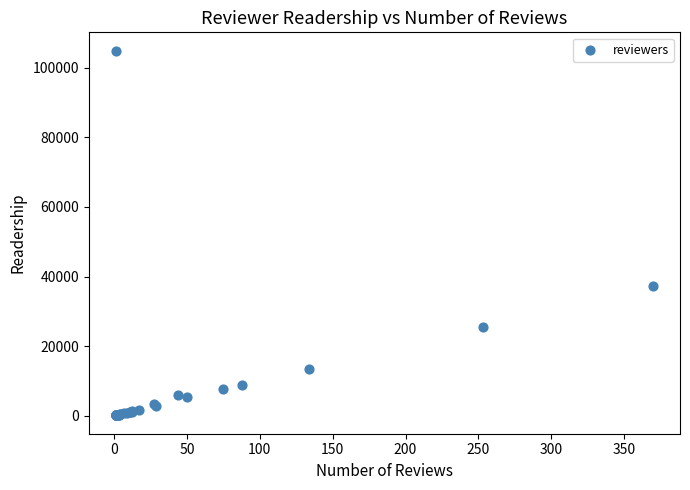

What Y value in the scatter plot is closest to 52520?

37253